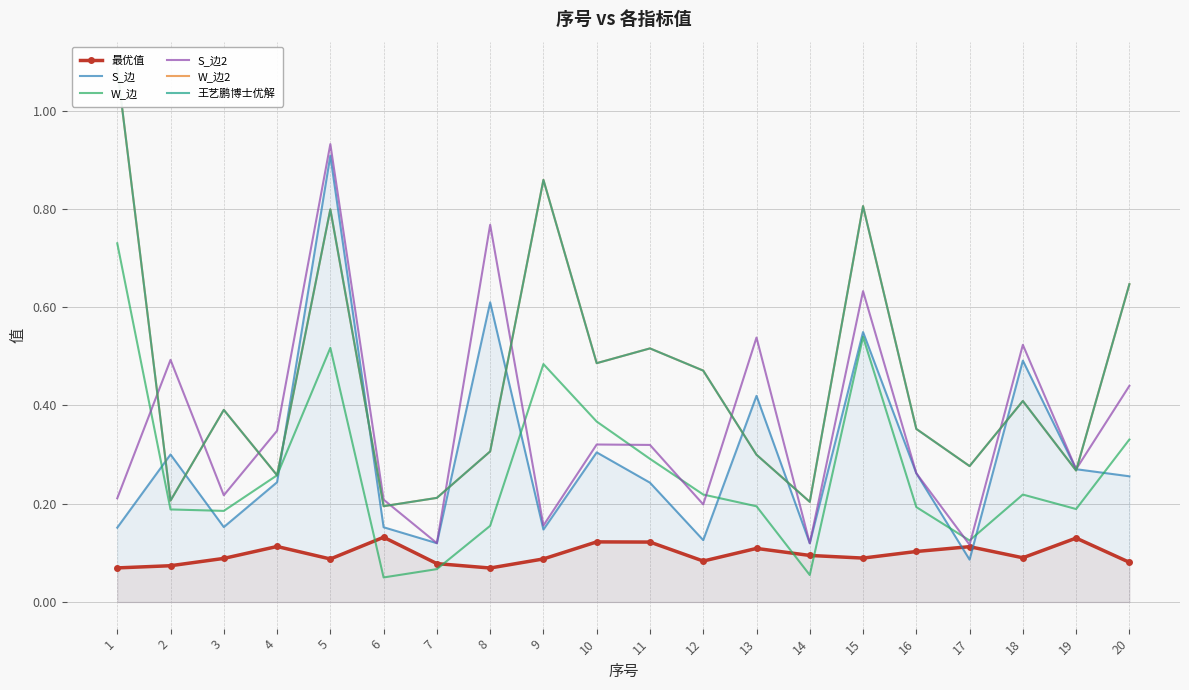

True or false: 王艺鹏博士优解 has more than 2 interior local peaks.

True